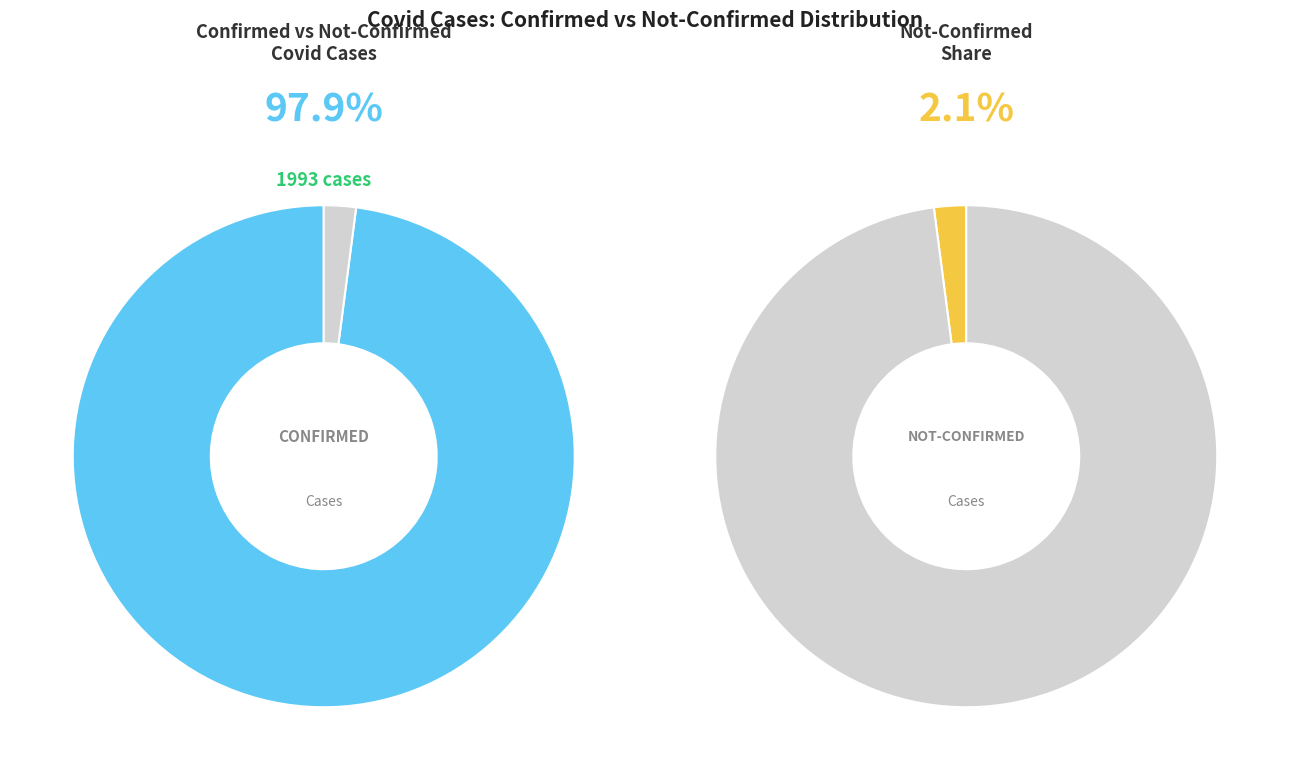

What is the smallest slice in the pie chart?

Not-Confirmed